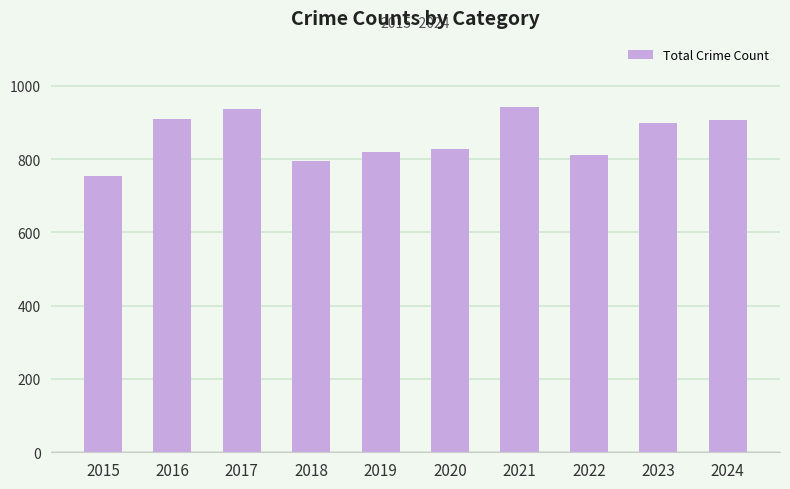

True or false: the data shows 550 at 2016.

False